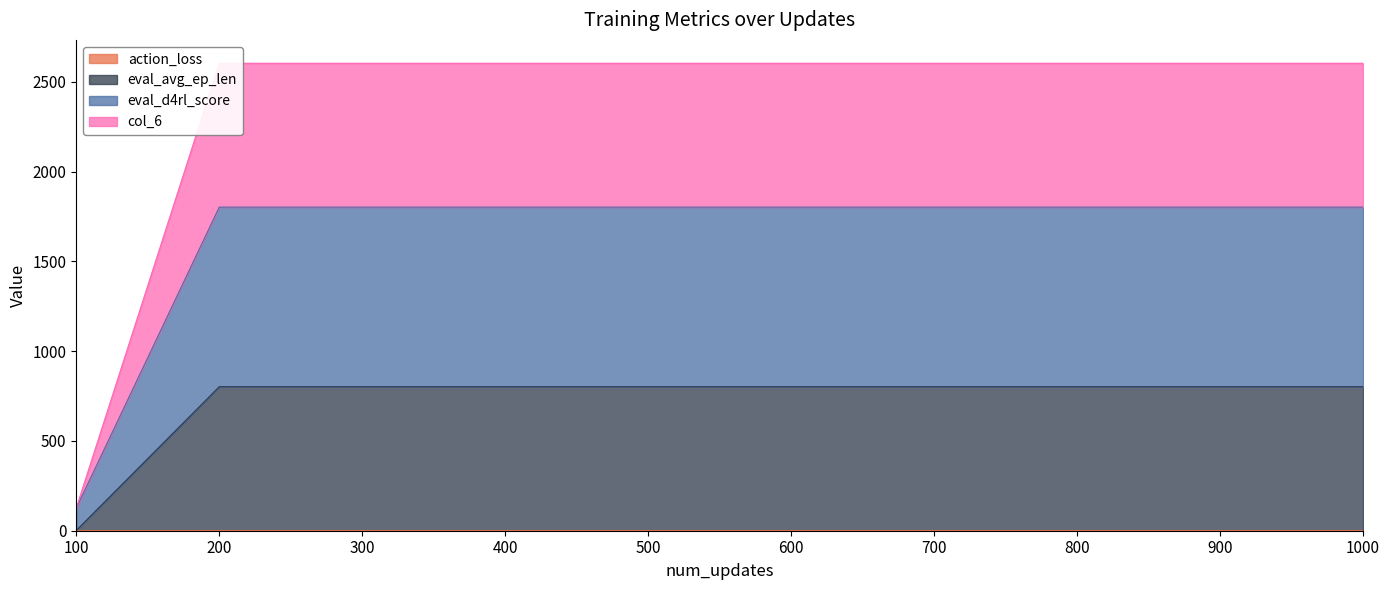

The action_loss series shows 0.7 at 700. True or false?

True